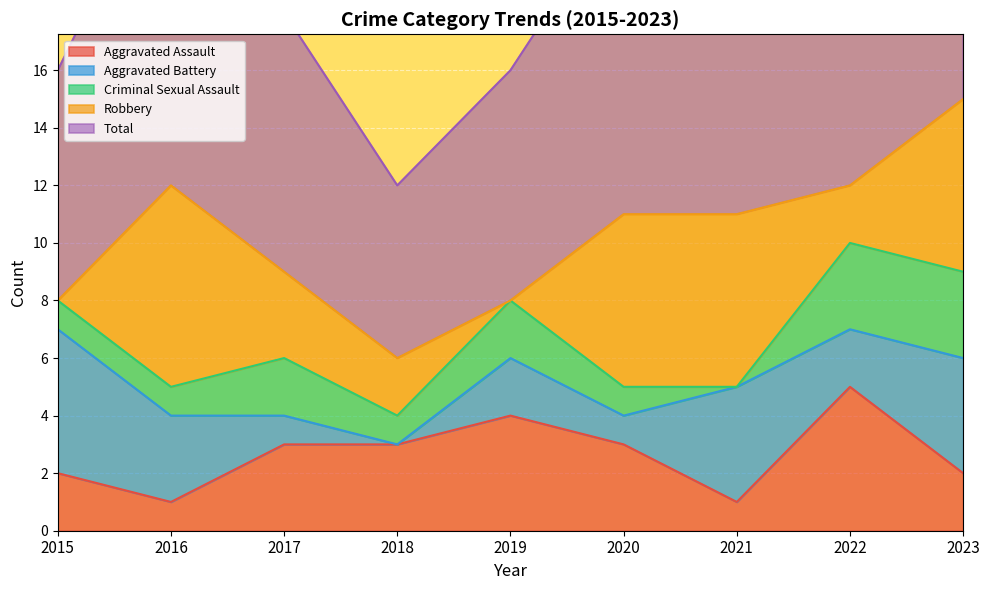

What is the sum of the Aggravated Assault values at 2017 and 2019?

7